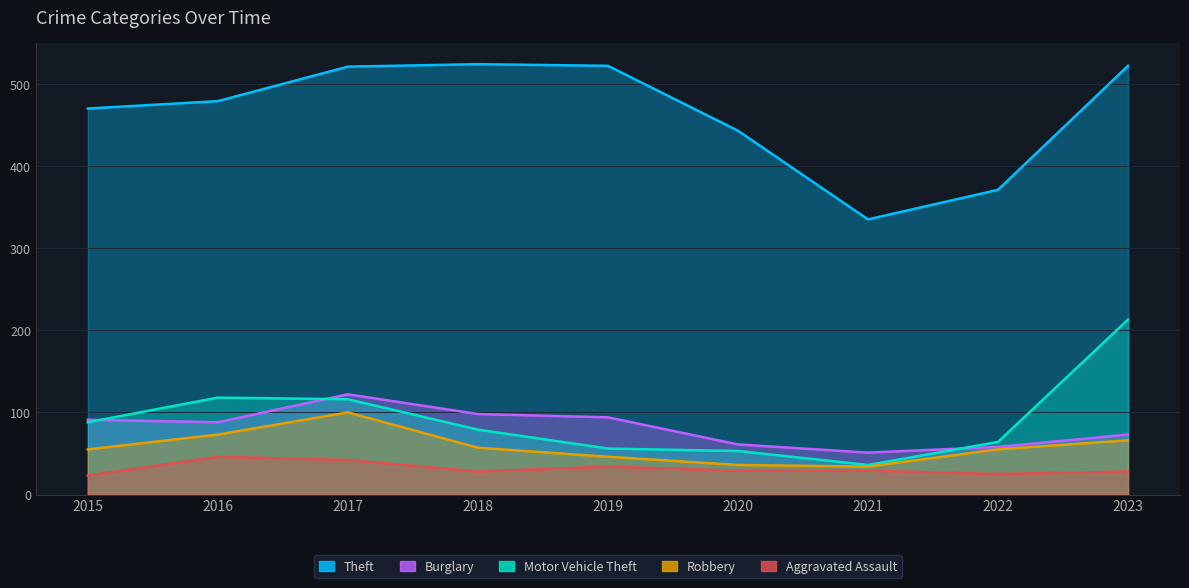

Which label corresponds to the largest value in the chart?

2018